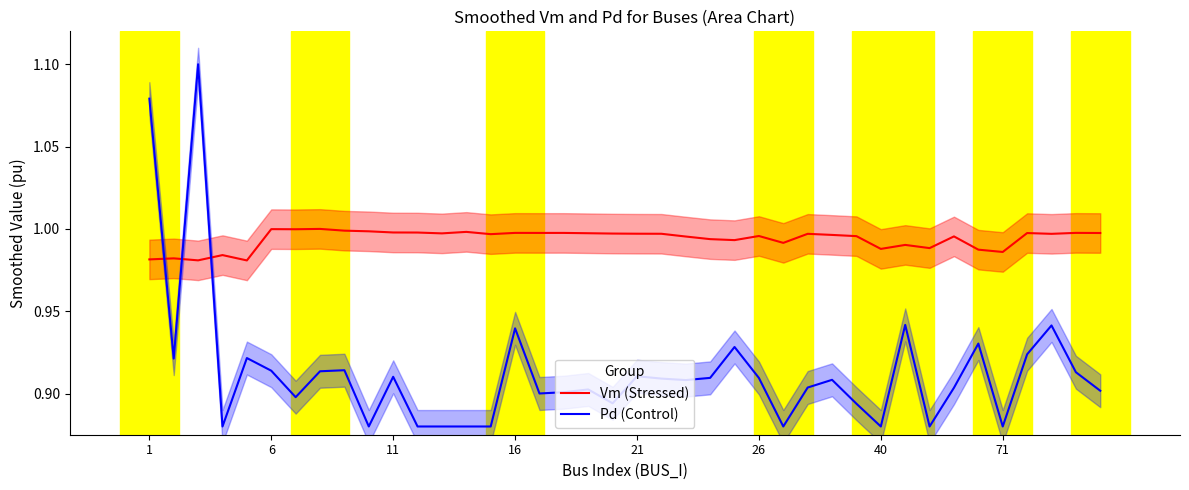

Is it true that Vm (Stressed) equals 1.0 at 16?

True